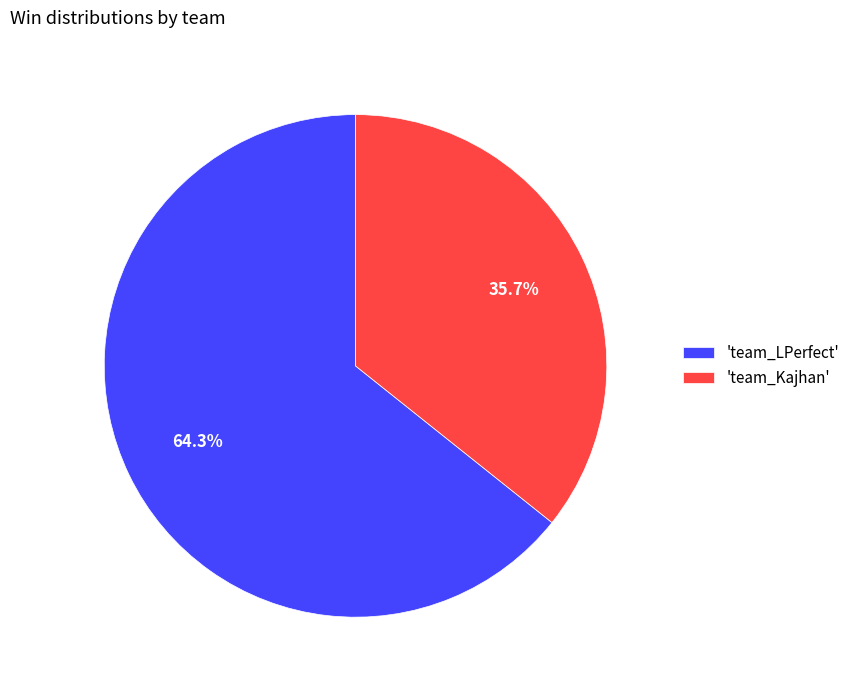

Combined, what portion of the pie is 'team_Kajhan' and 'team_LPerfect'?

100.0%